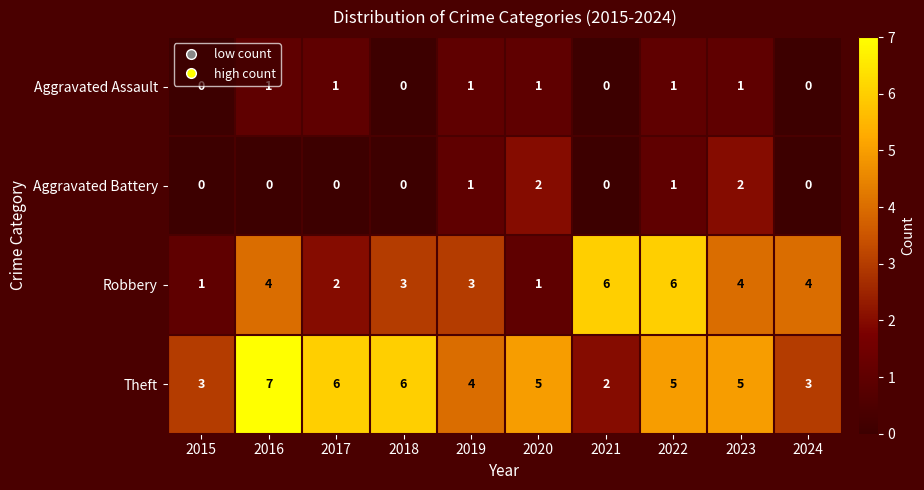

Is the value of Robbery at 2022 greater than the value of Aggravated Assault at 2015?

Yes